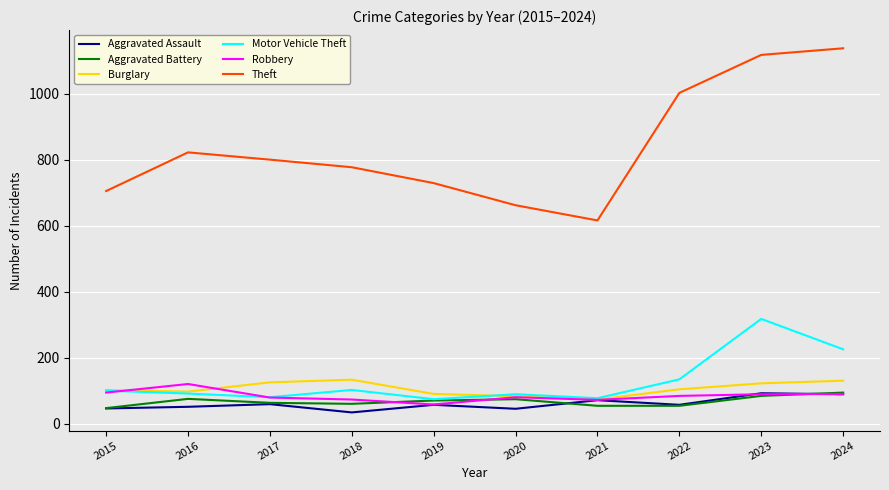

What is the difference between the second highest and minimum values in the Aggravated Assault series?

55